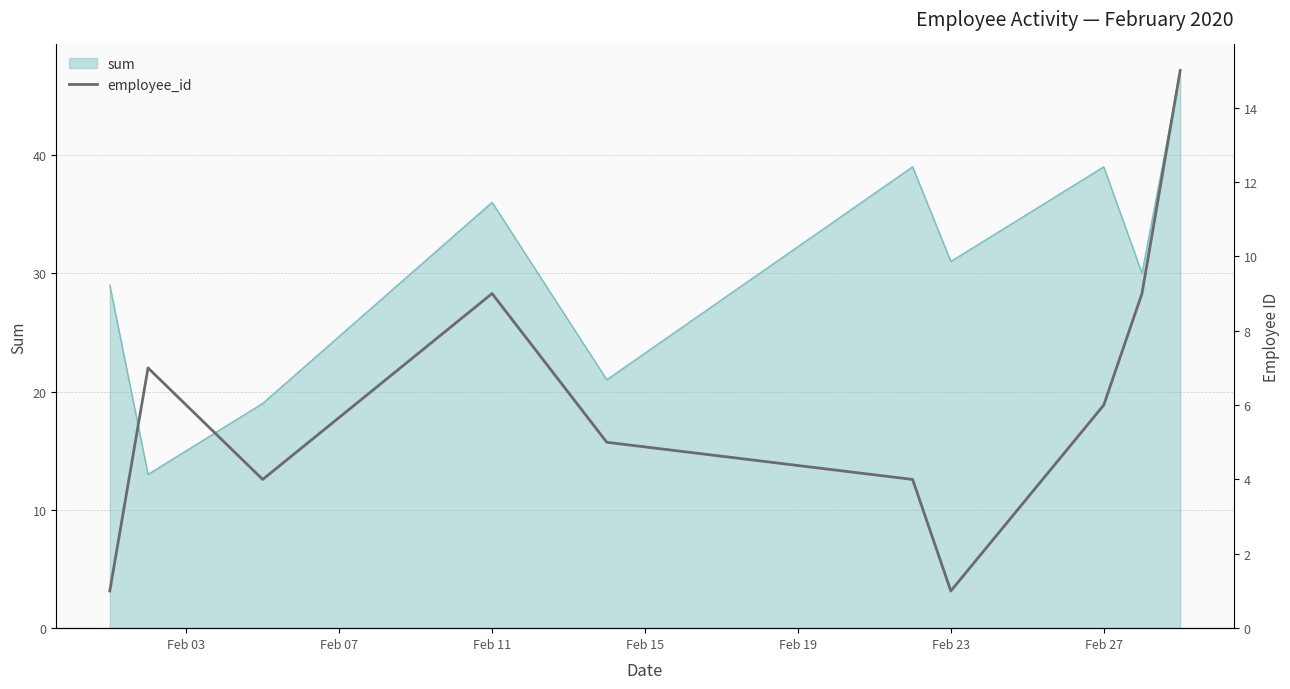

The sum series shows 39 at Feb 27. True or false?

True